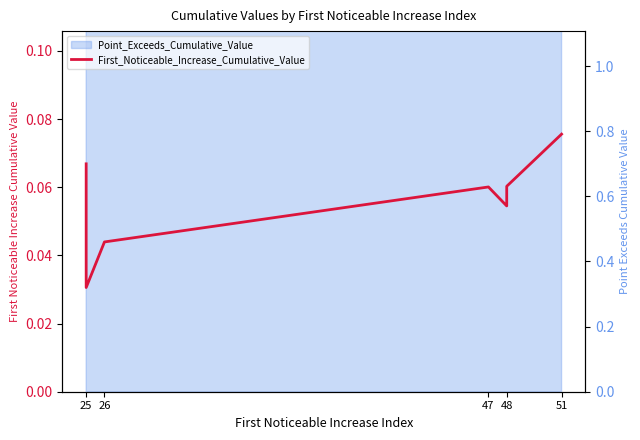

What is the greatest value displayed?

0.1